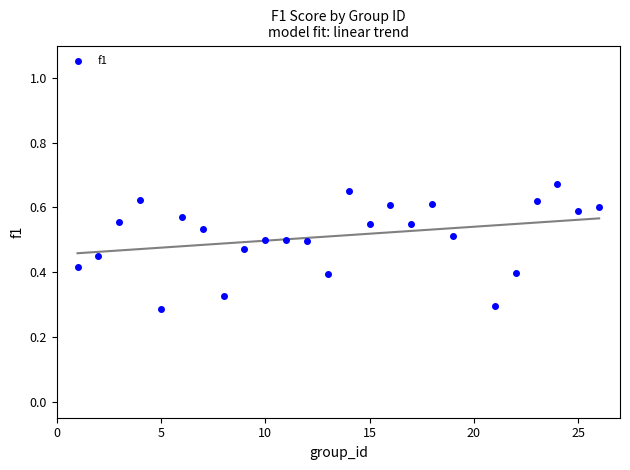

What is the range of X values (max minus min)?

25.0